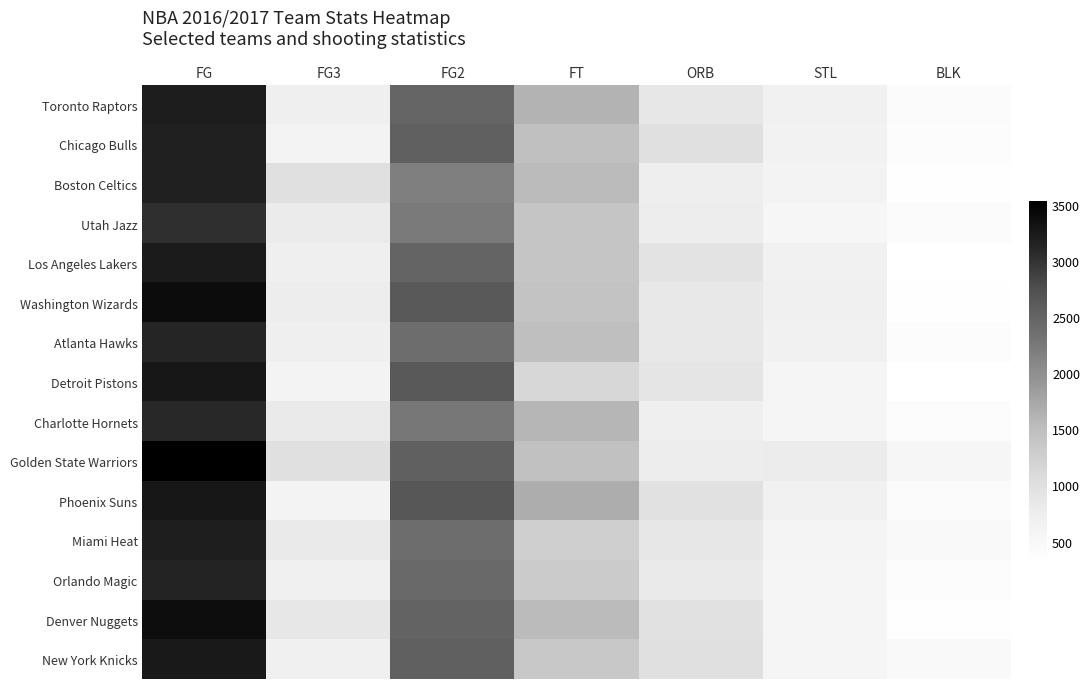

At how many categories does at least one series exceed 1510?

3